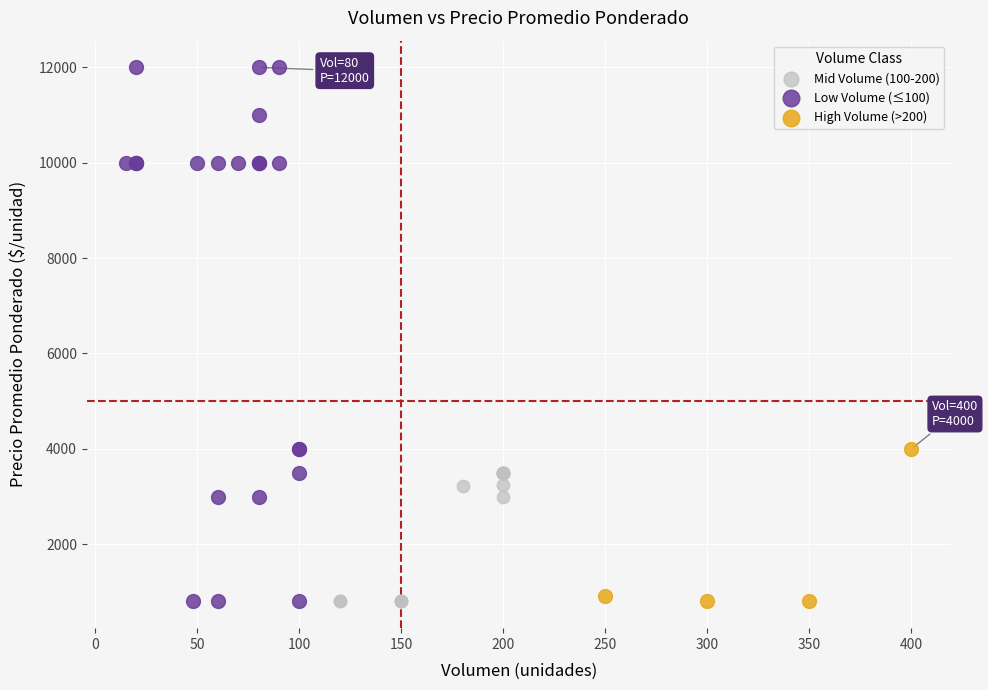

Which series has the widest spread of Y values?

Low Volume (≤100)